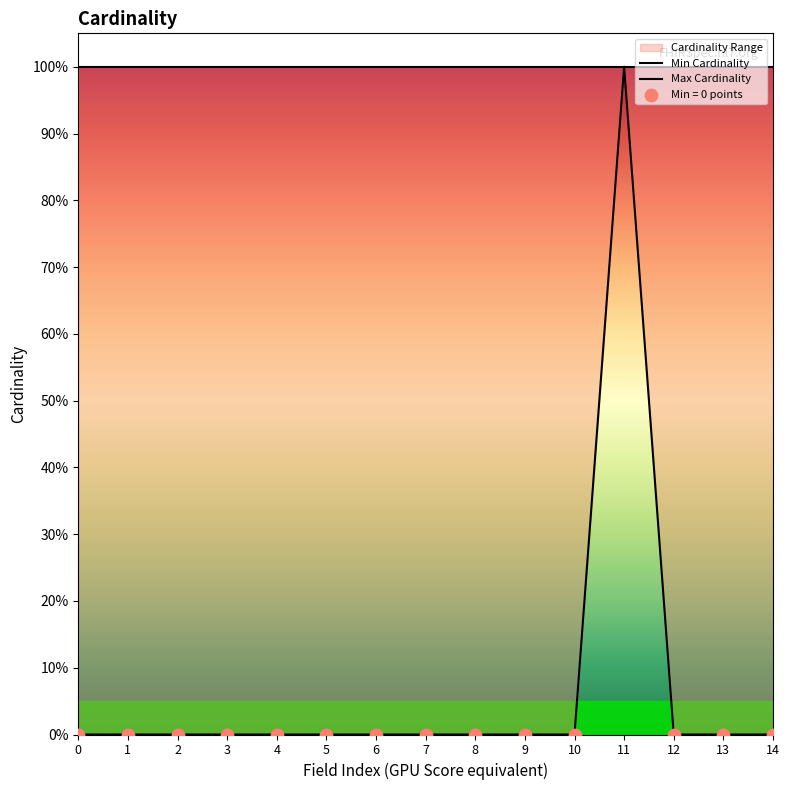

What is the total value across all series at 3?

1